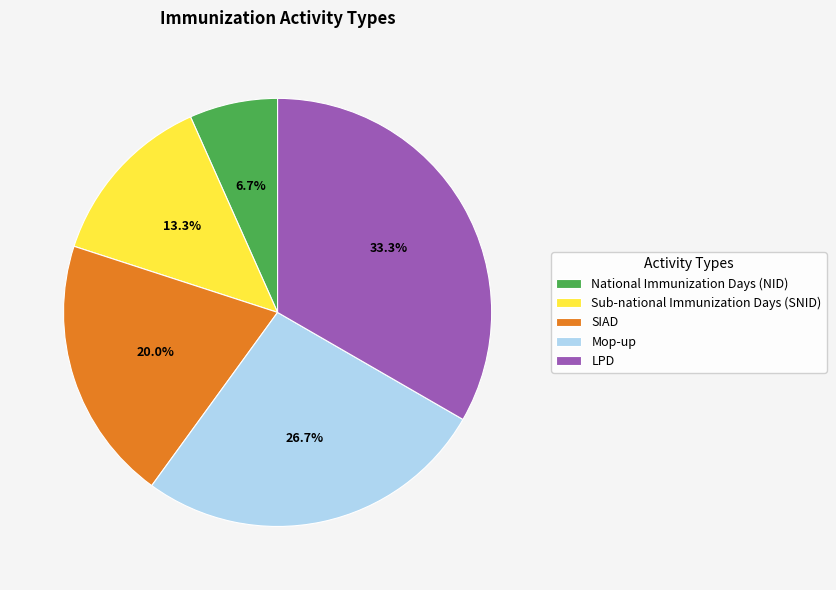

How many segments does this pie chart have?

5